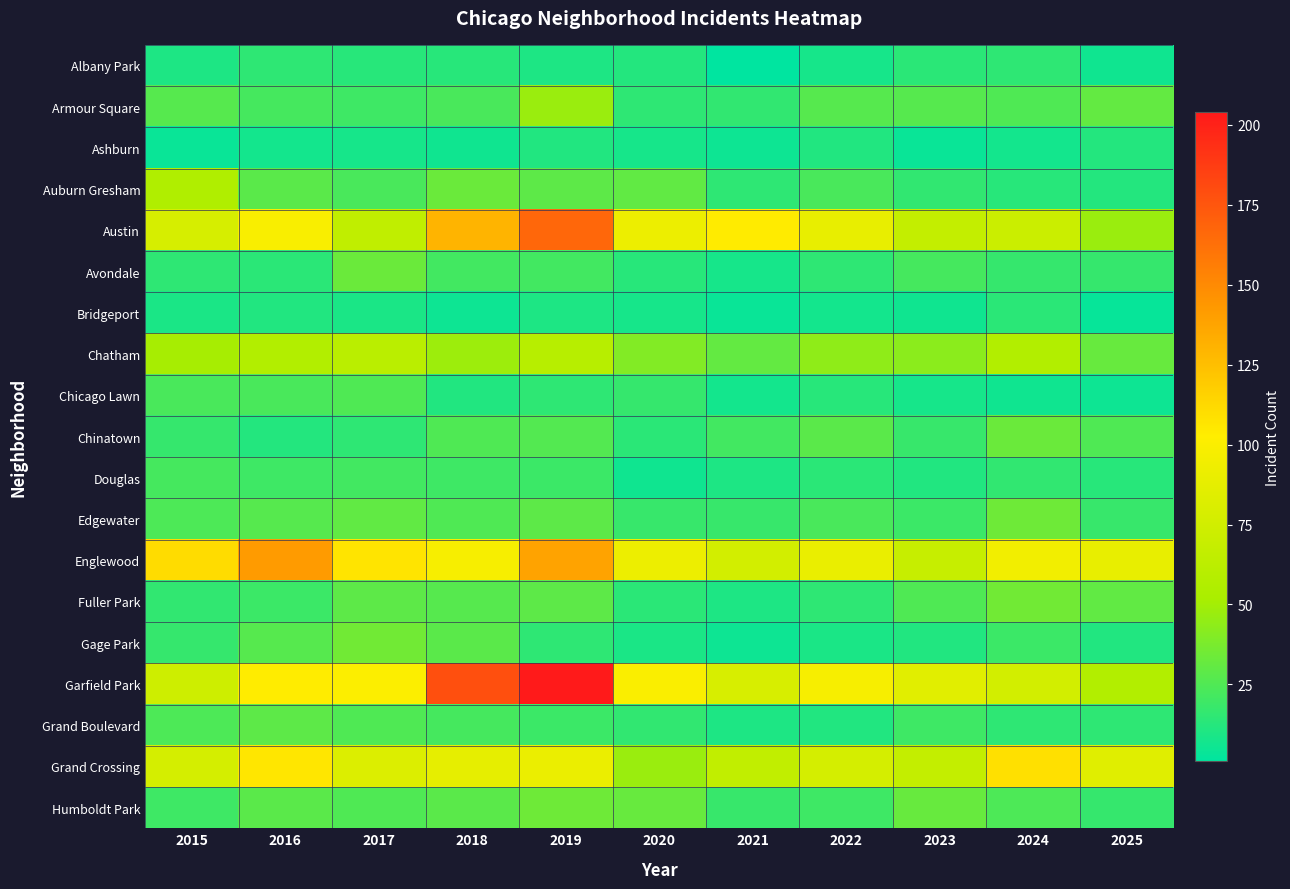

Which series has the largest total across all categories?

Garfield Park